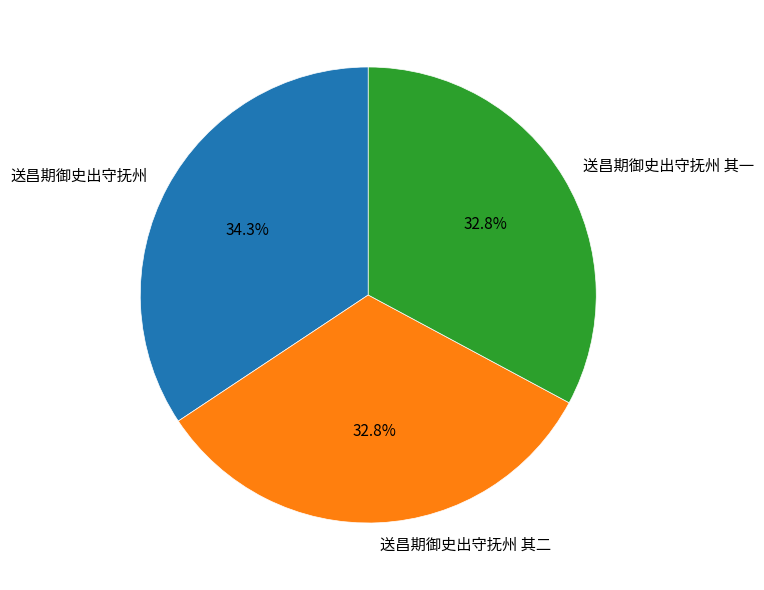

Is there a majority slice in this chart?

No